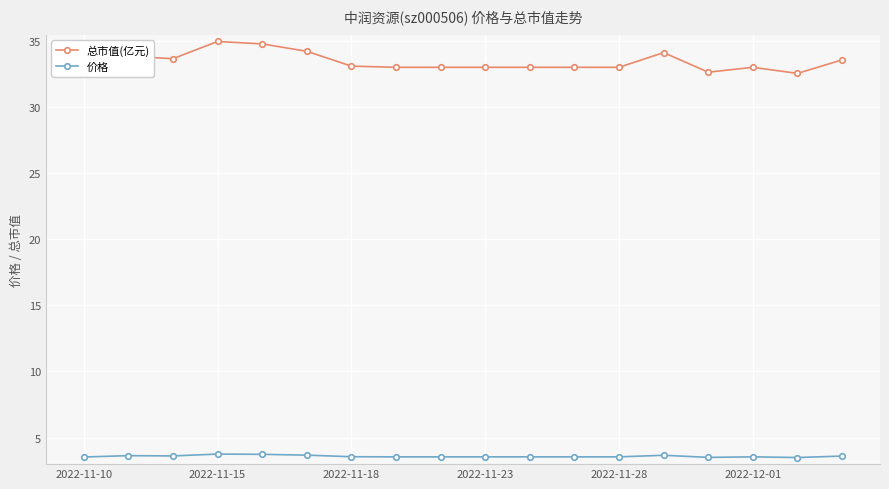

True or false: 价格 and 总市值(亿元) cross at least once.

False